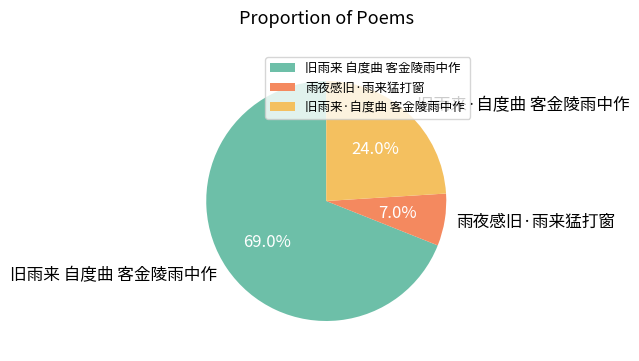

Between 旧雨来·自度曲 客金陵雨中作 and 旧雨来 自度曲 客金陵雨中作, which is larger?

旧雨来 自度曲 客金陵雨中作